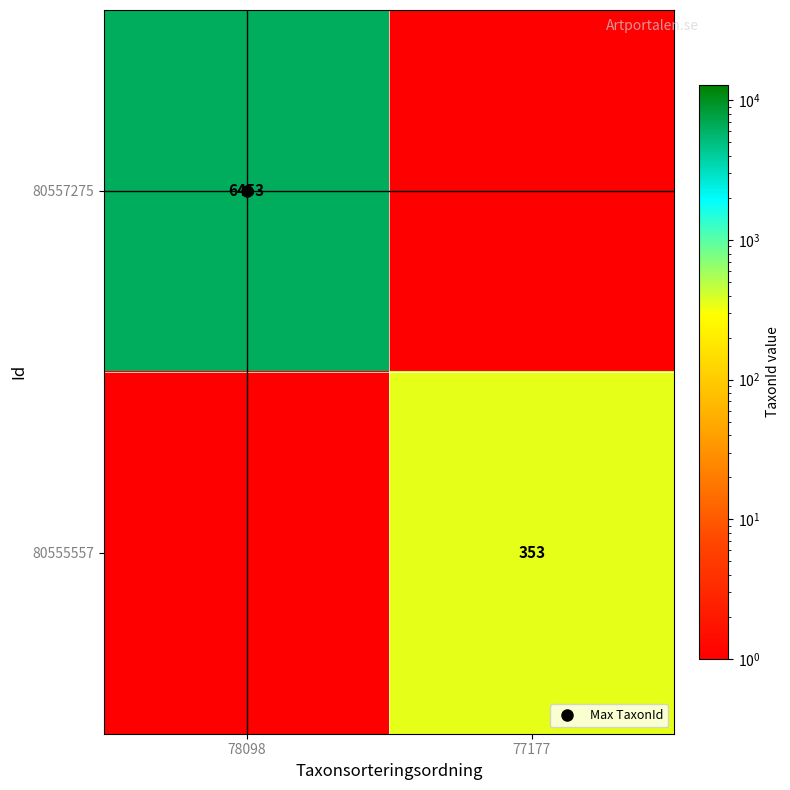

What is the difference between the maximum and minimum values in the 80555557 series?

352